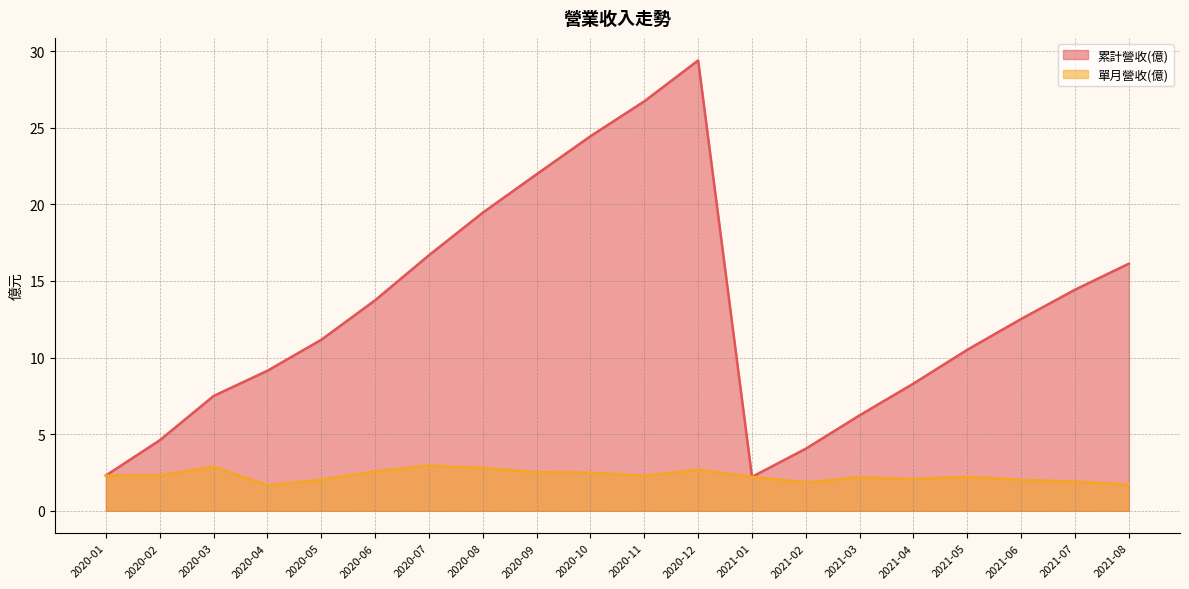

What is the label of the 8th point from the right?

2021-01